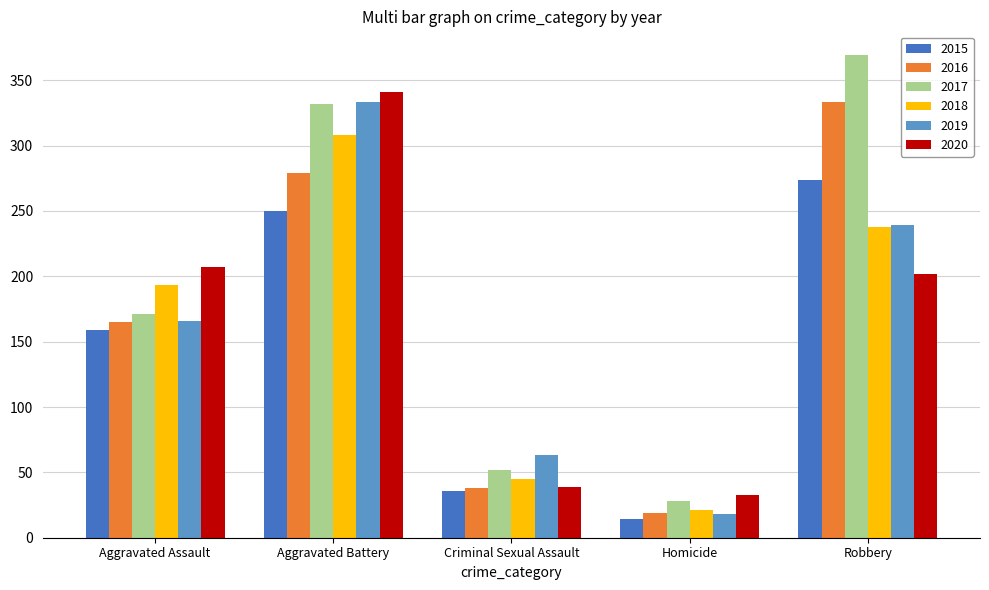

What is the label of the 5th bar from the right?

Aggravated Assault